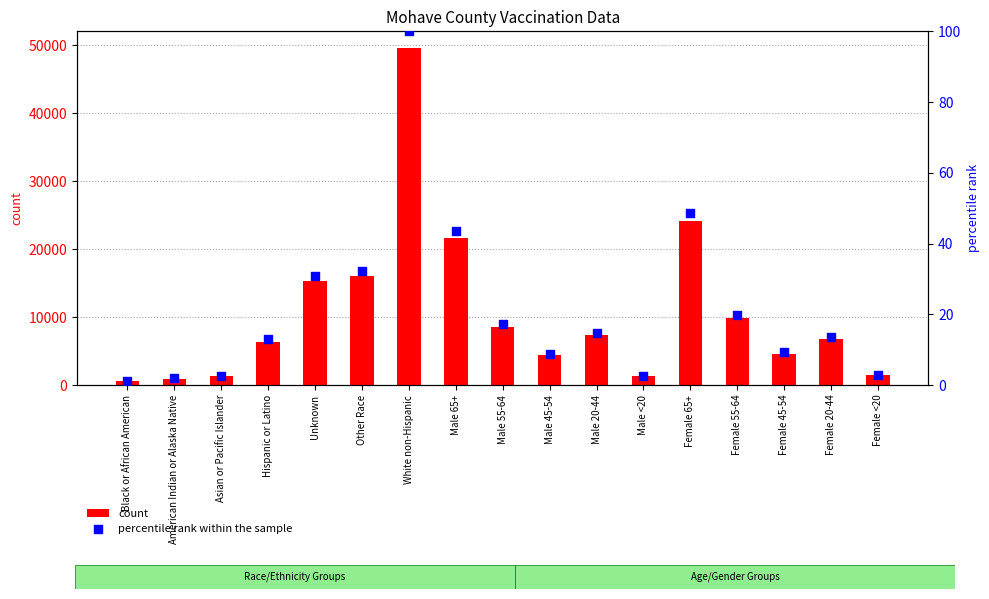

Is the value of count at Asian or Pacific Islander greater than the value of percentile rank within the sample at Male 55-64?

Yes